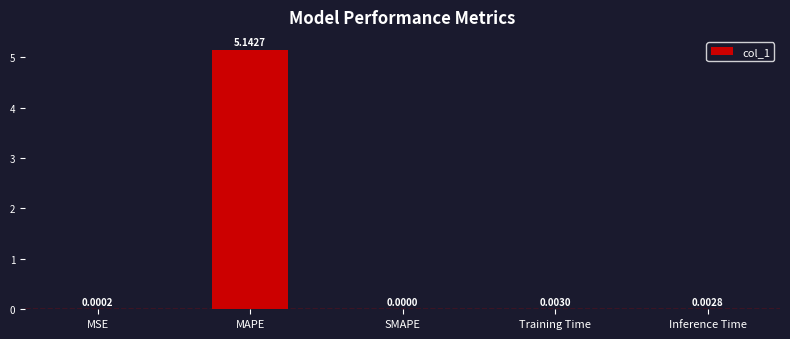

Between Inference Time and SMAPE, which is larger?

Inference Time